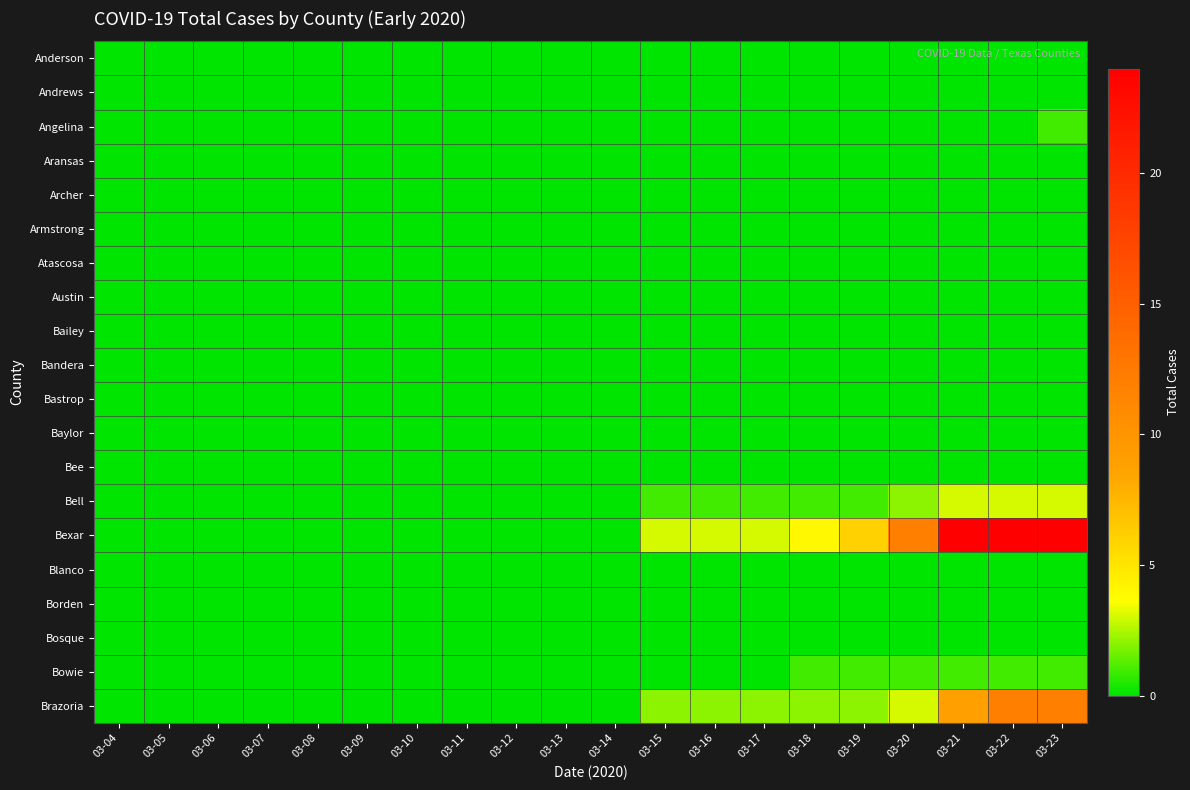

Which has a higher value, 03-05 or 03-13?

03-05